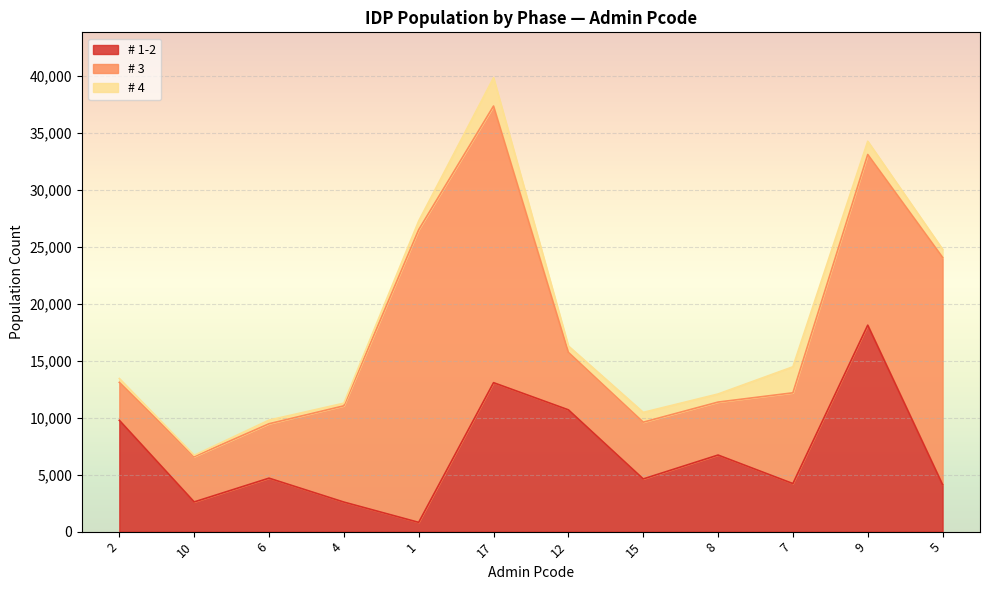

Where is # 4 nearest to the value 1301?

9